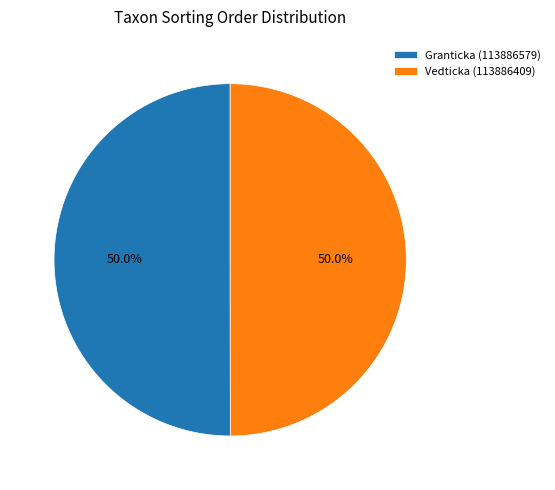

What percentage is the Vedticka (113886409) slice, to the nearest percent?

50%